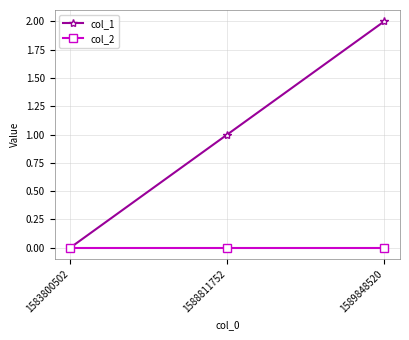

Which series changed the most between 1583800502 and 1589848520?

col_1